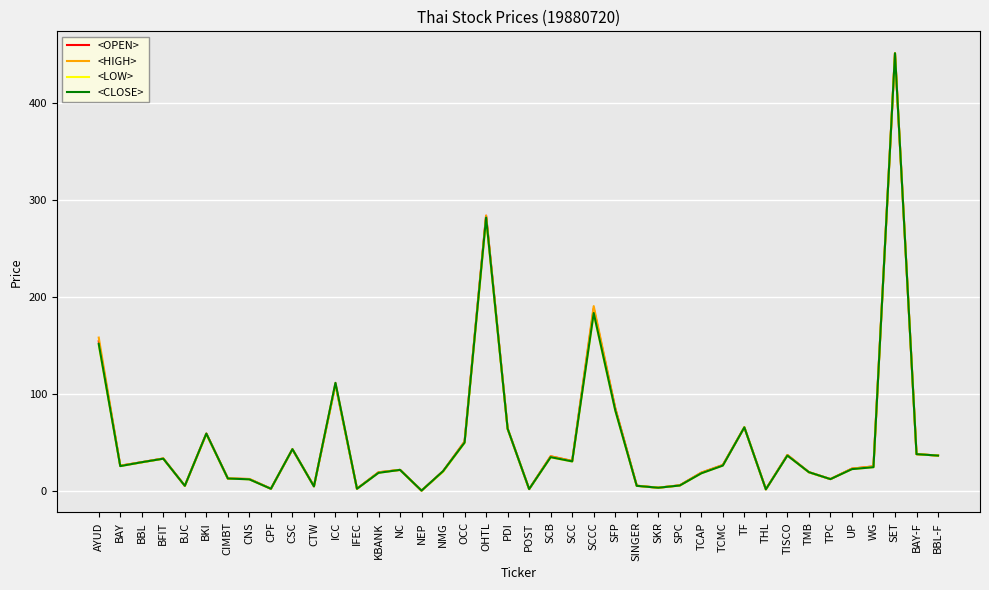

Is it true that <CLOSE> equals 19.5 at TMB?

True